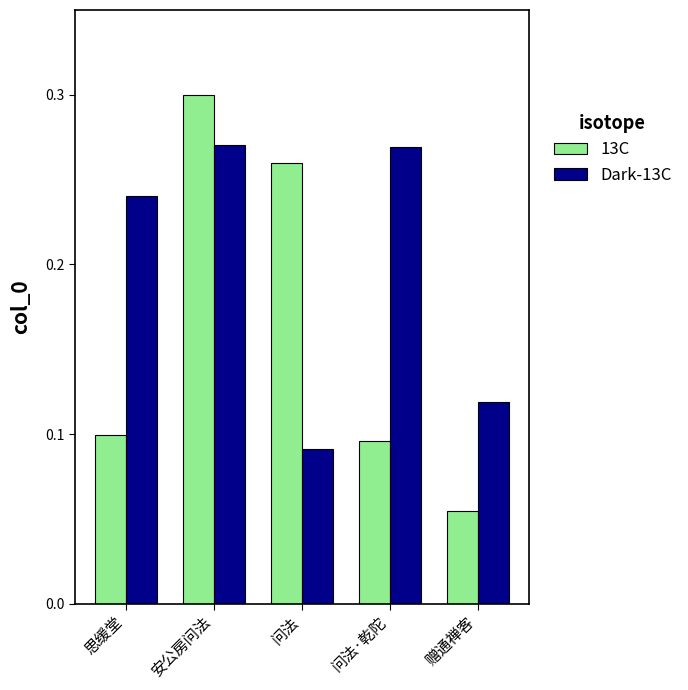

What is the sum of all Dark-13C values?

1.0